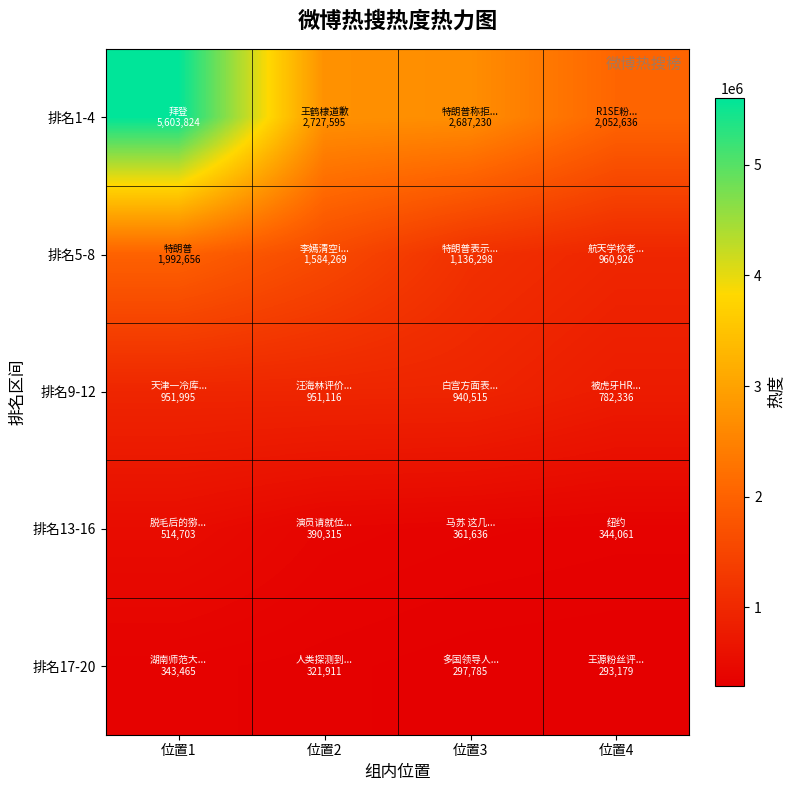

At how many categories does at least one series exceed 2362436?

3